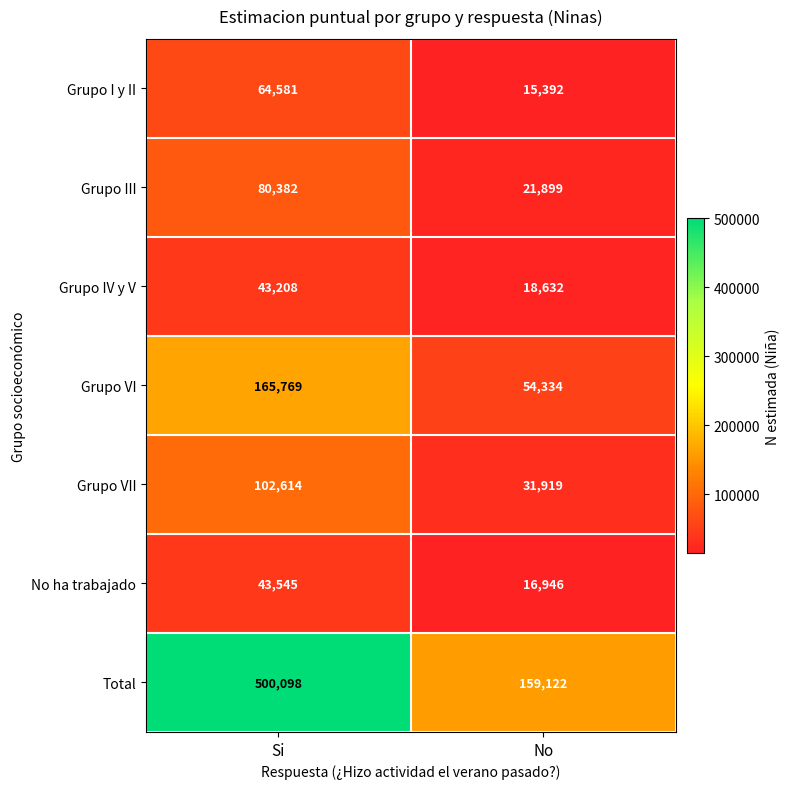

Reading left to right, transcribe all the data shown in this chart.

Grupo I y II: Si=64581	No=15392
Grupo III: Si=80382	No=21899
Grupo IV y V: Si=43208	No=18632
Grupo VI: Si=165769	No=54334
Grupo VII: Si=102614	No=31919
No ha trabajado: Si=43545	No=16946
Total: Si=500098	No=159122